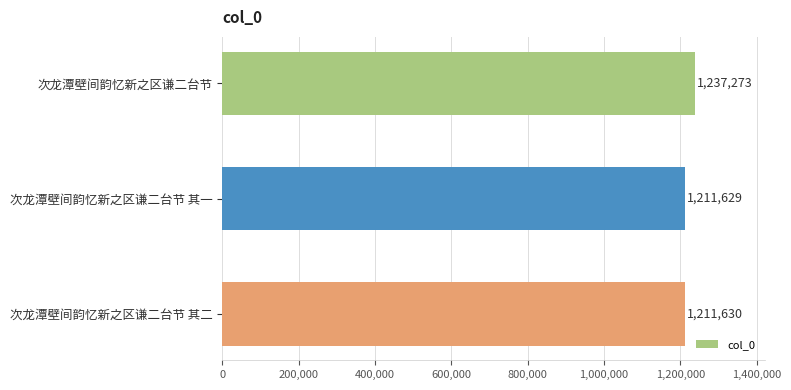

Reading top to bottom, what are all the values shown in this chart?

1237273	1211629	1211630